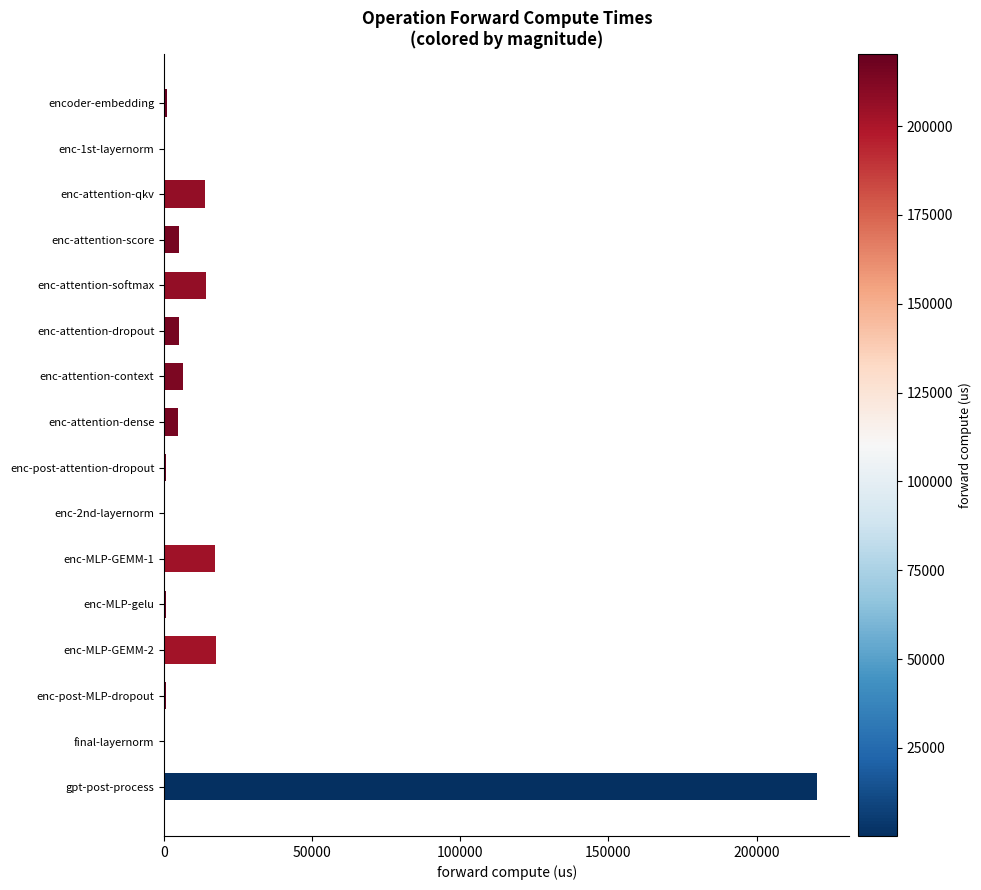

The chart shows a value of 21403.1 at enc-attention-qkv. True or false?

False